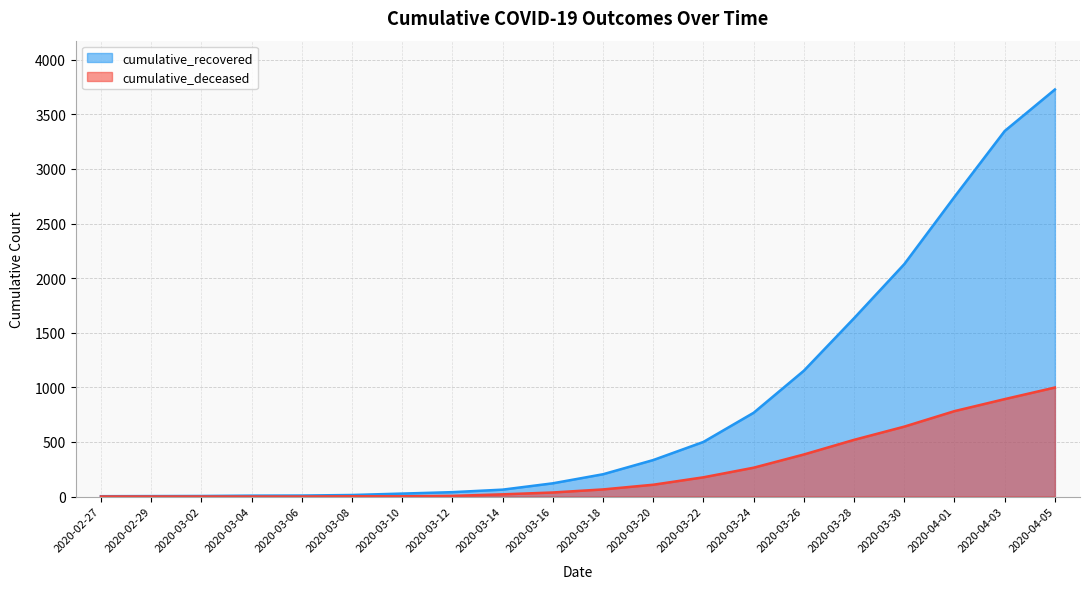

Count the number of data series in this chart.

2